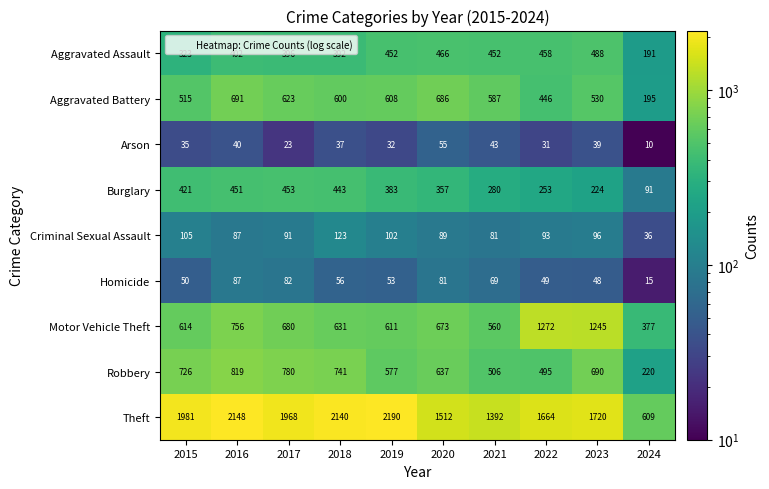

Where is Robbery nearest to the value 519?

2021